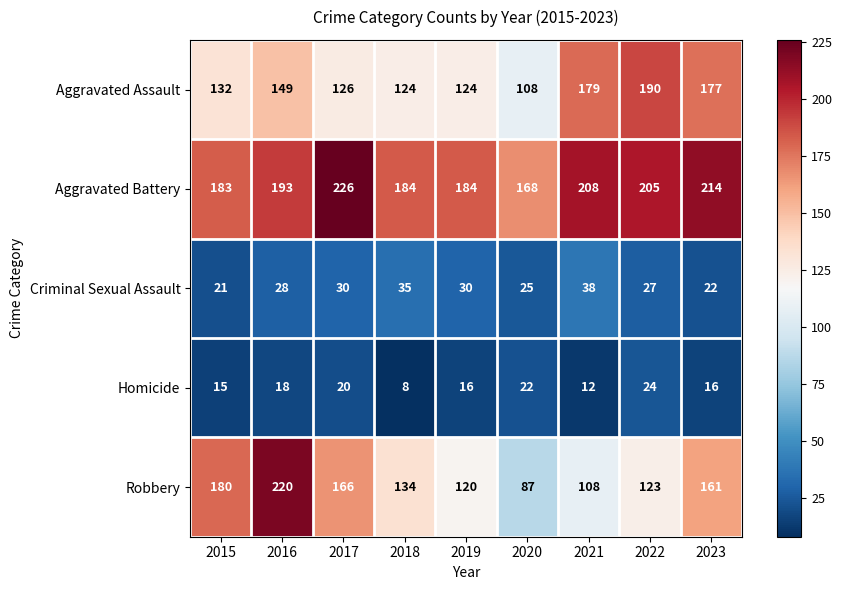

At which label is Aggravated Assault closest to 149?

2016